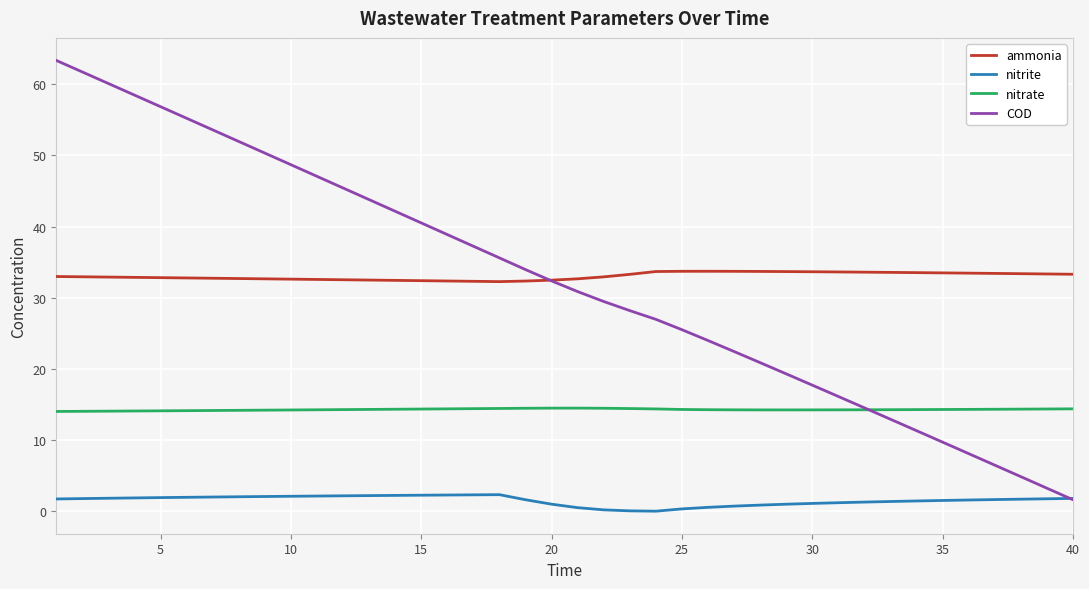

In nitrate, how many points are lower than both neighbors (excluding endpoints)?

1